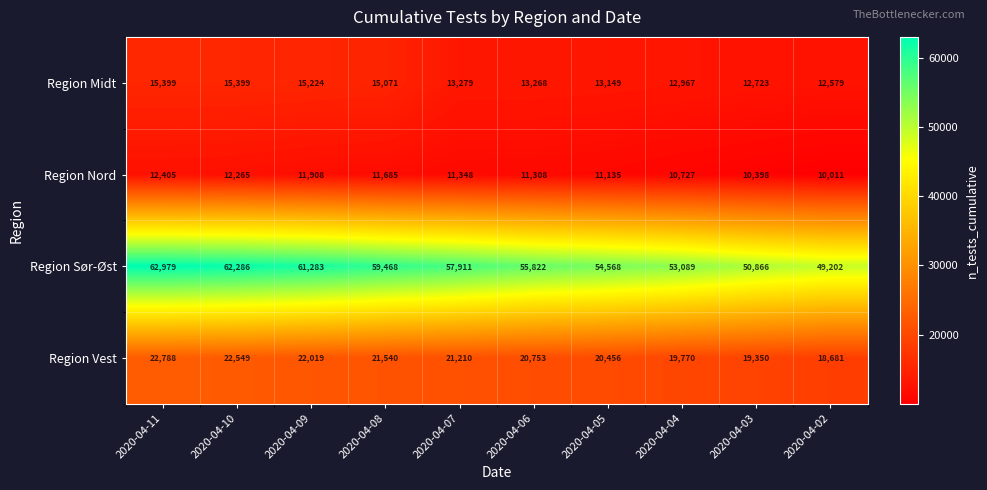

Is it true that Region Sør-Øst equals 107053 at 2020-04-11?

False